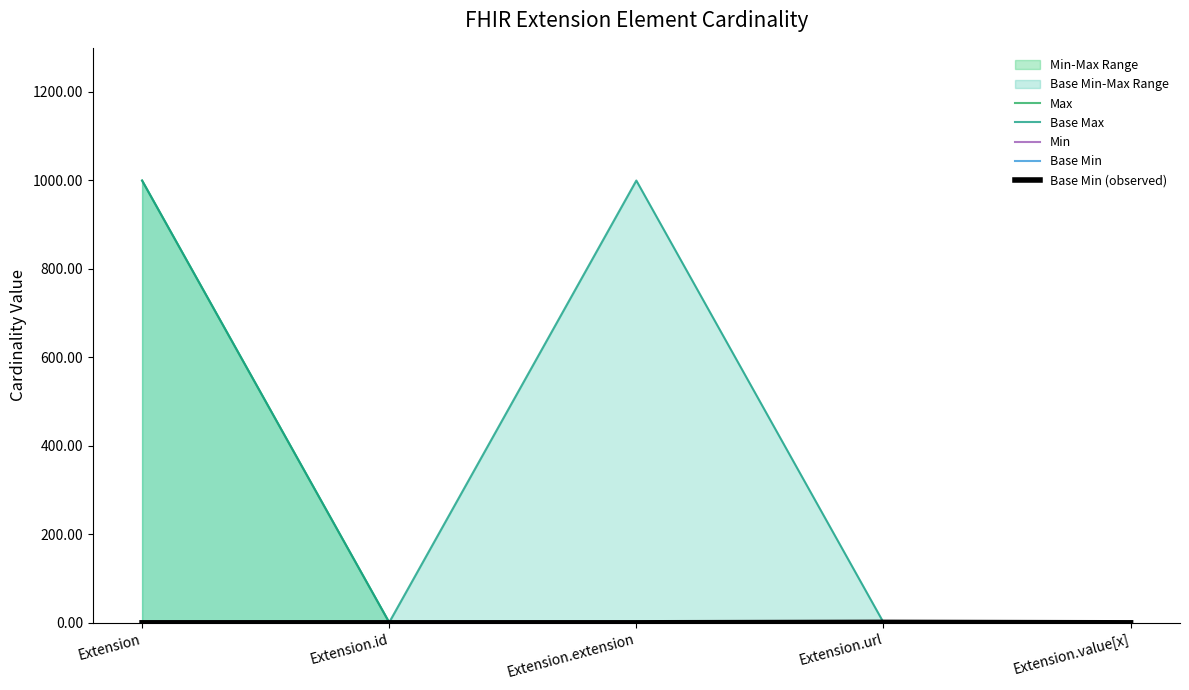

How many Base Max values are between 1 and 999?

5